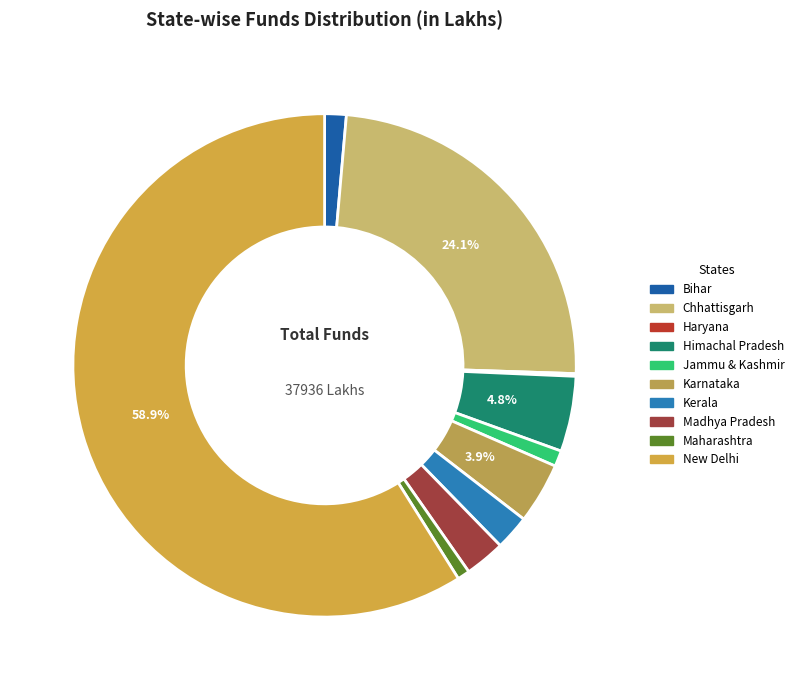

To the nearest percent, what is the average slice percentage?

10%